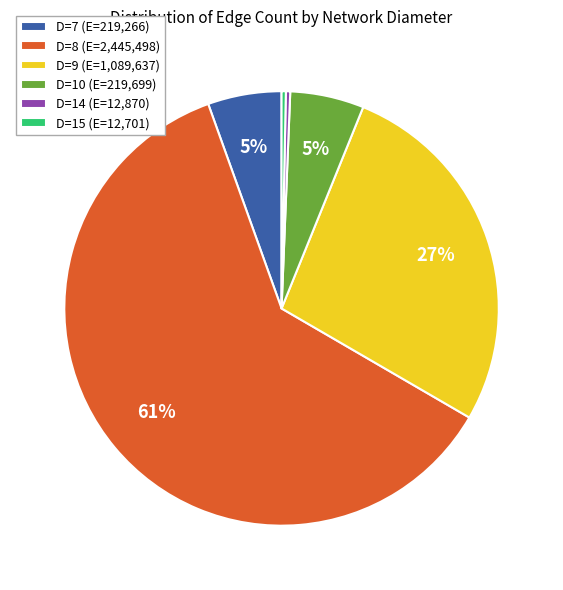

Which has a higher value, D=8 (E=2,445,498) or D=9 (E=1,089,637)?

D=8 (E=2,445,498)